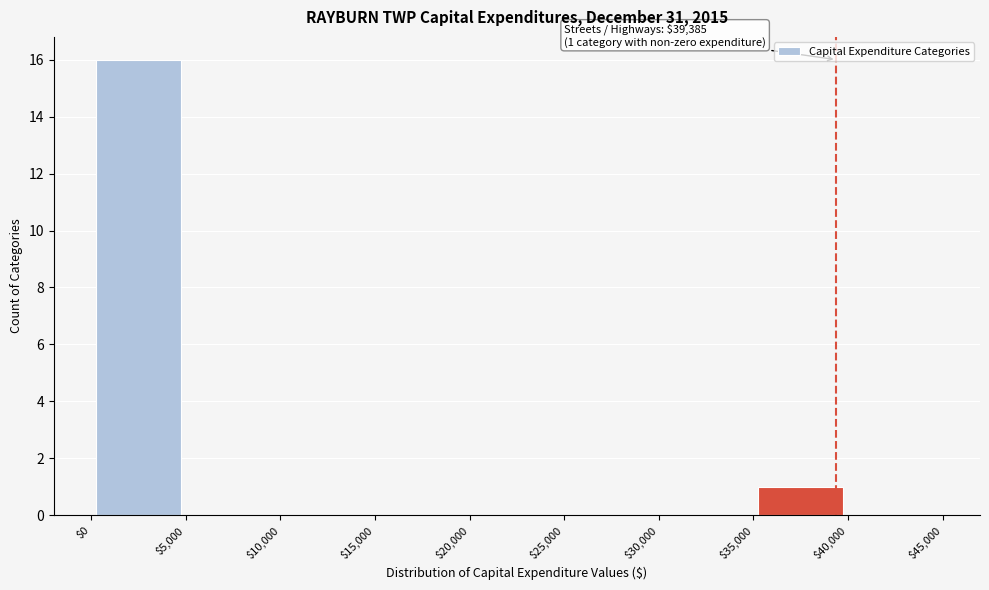

Which range on the x-axis has the tallest bar?

$0 to $5,000